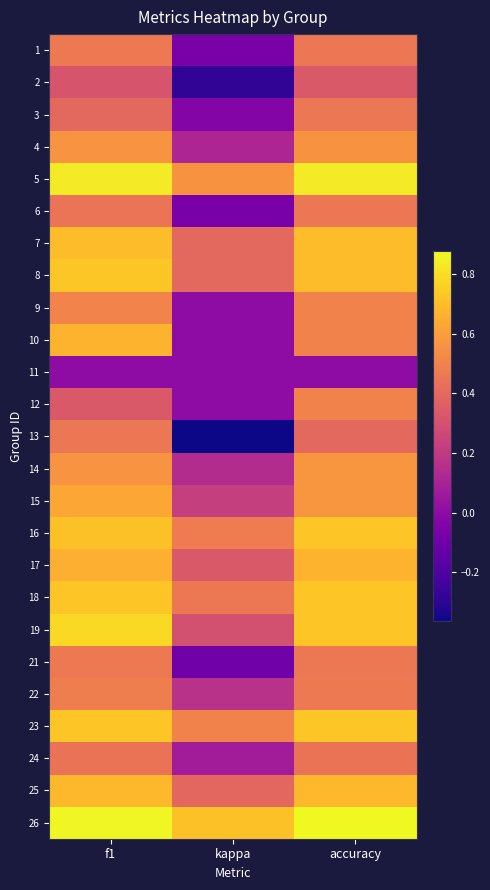

List the series in order of their peak value, lowest first.

11, 2, 24, 3, 6, 13, 1, 21, 22, 12, 9, 4, 14, 15, 10, 17, 25, 7, 16, 18, 8, 23, 19, 5, 26